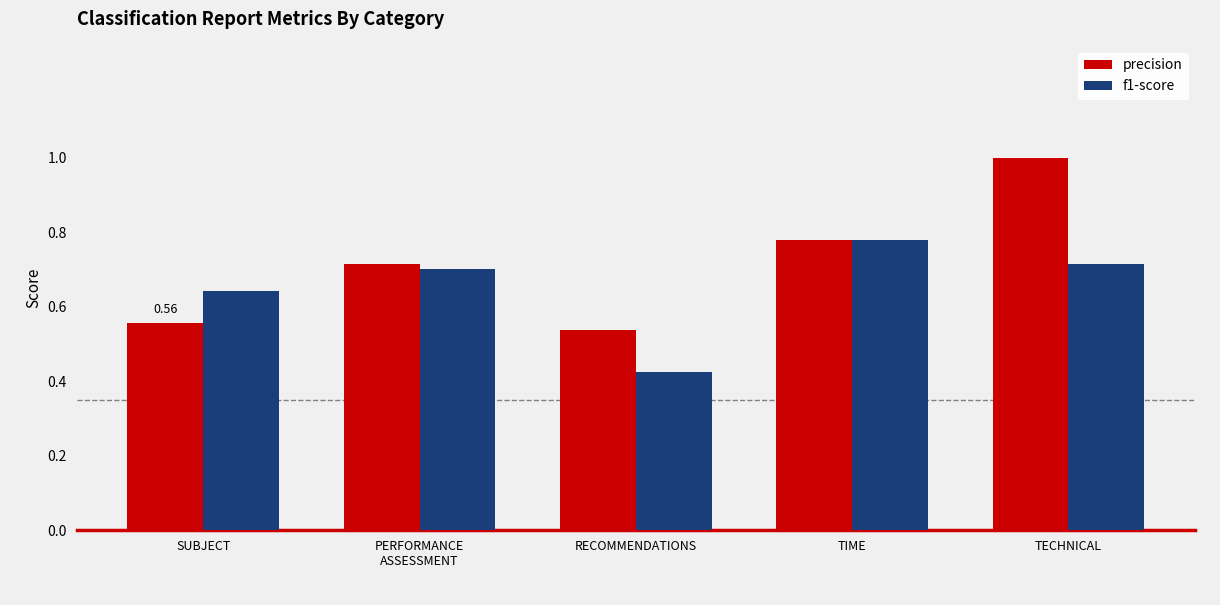

Which category has the lowest value across all series?

RECOMMENDATIONS